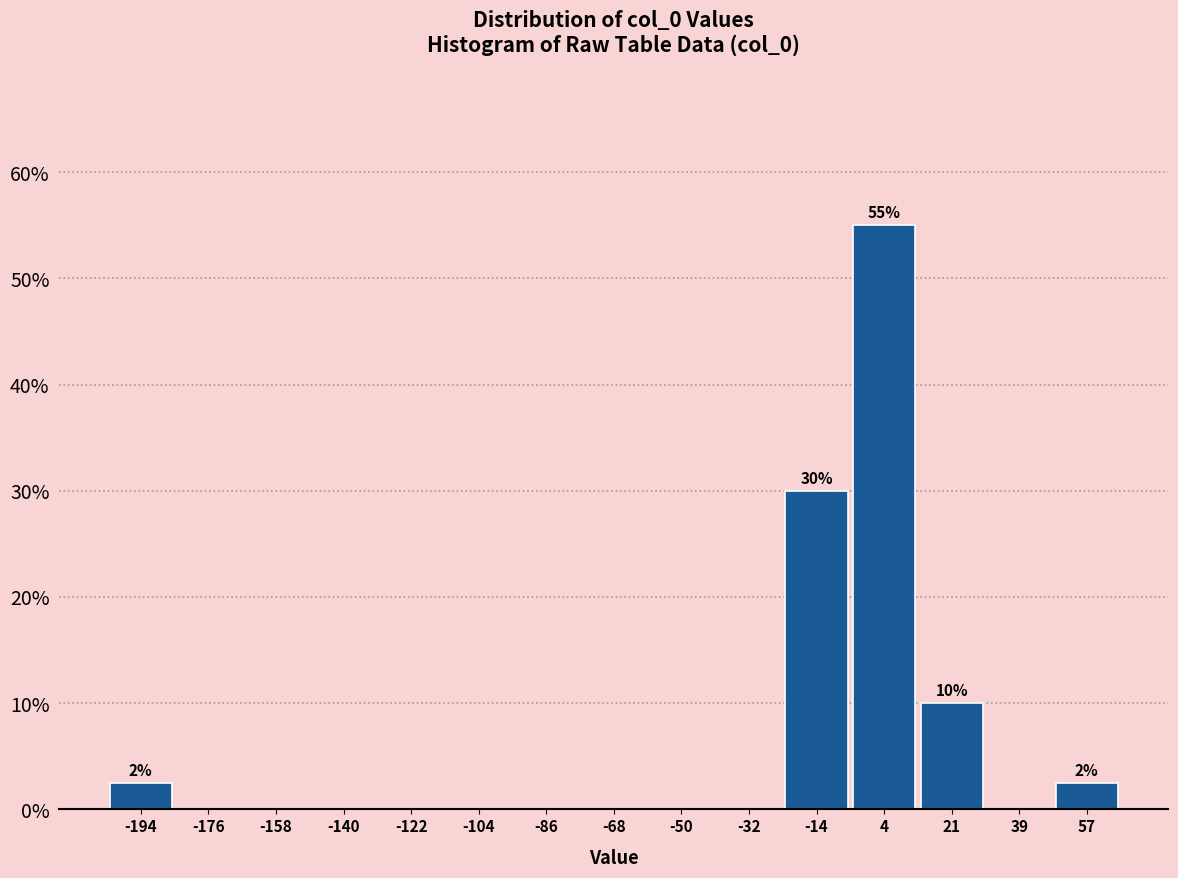

Over which range of the x-axis is the bar tallest?

-6 to 12